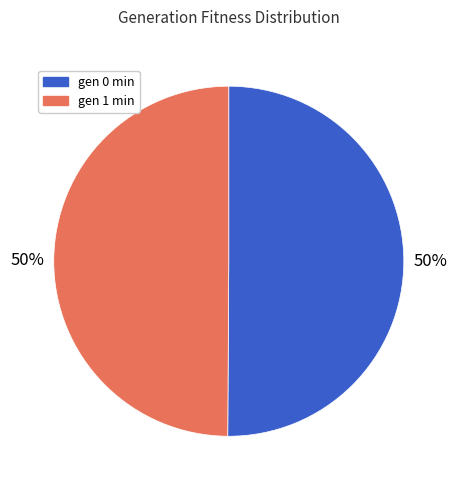

Approximately how many times larger is the value at gen 0 min compared to gen 1 min?

1.0